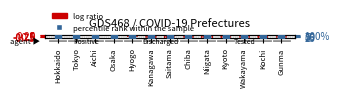

What is the change in value from Hokkaido to Chiba?

-85.7